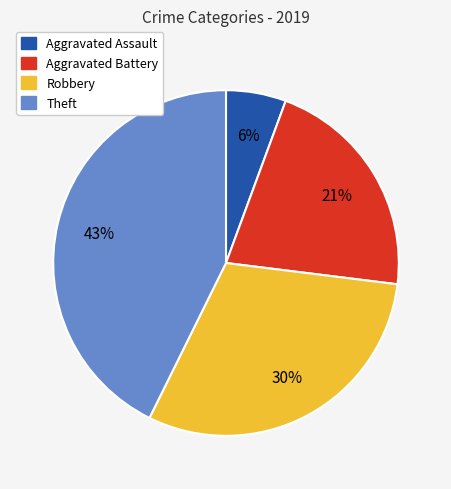

Between Aggravated Battery and Aggravated Assault, which is larger?

Aggravated Battery